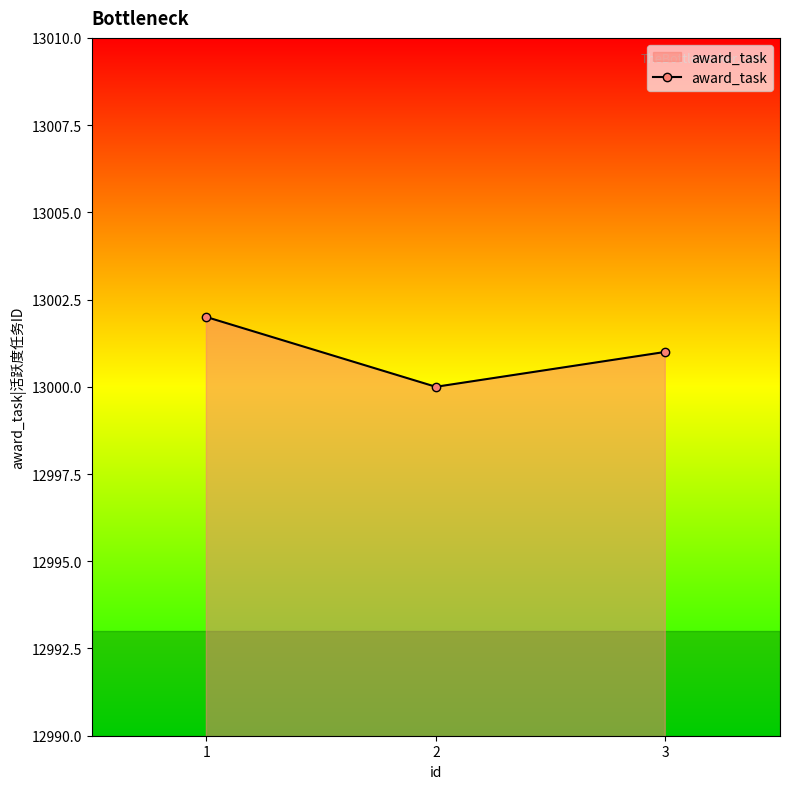

Is it true that the value at 1 is 13002?

True